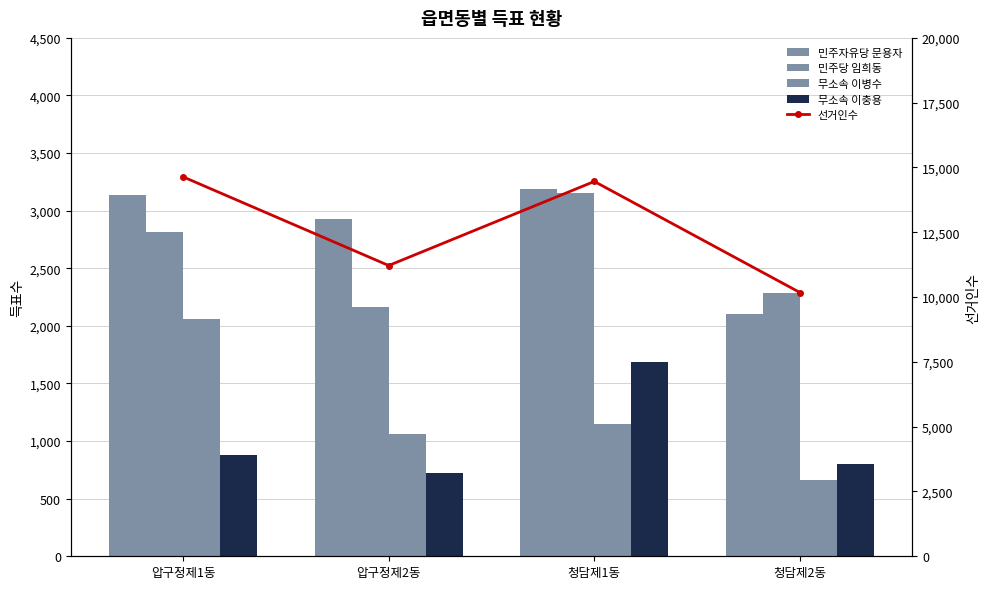

What is the label of the 1st bar from the right?

청담제2동